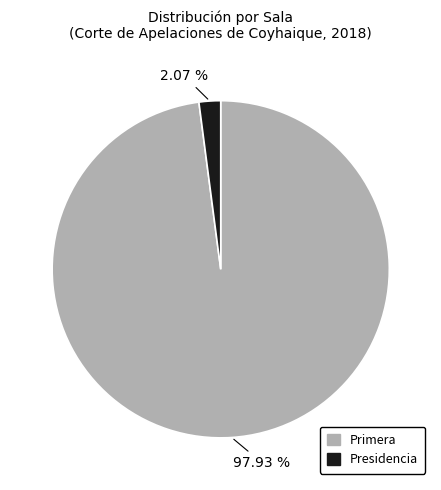

What is the total percentage of Primera and Presidencia?

100.0%